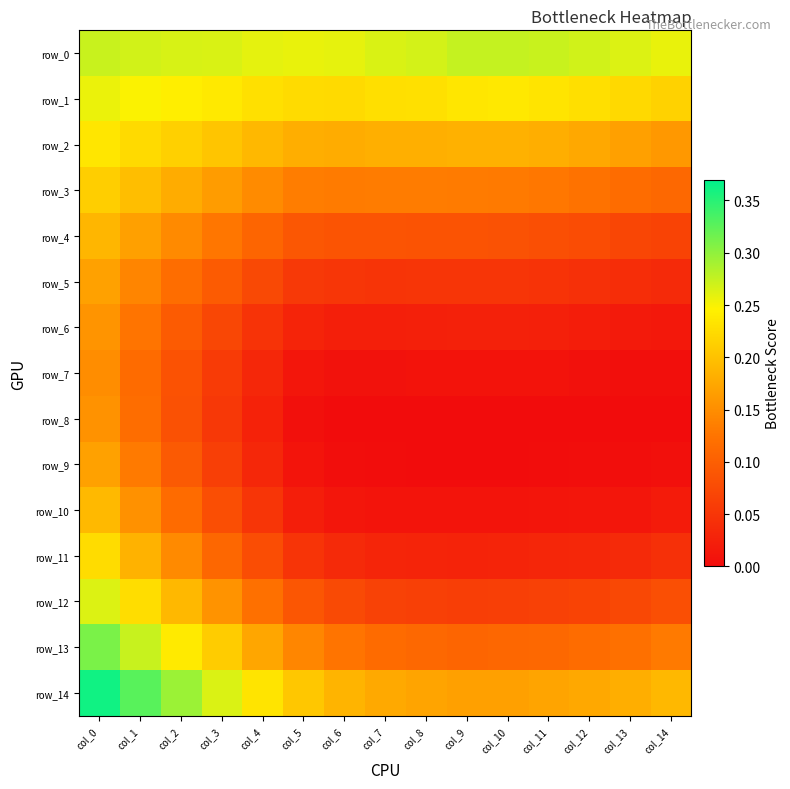

List the labels in order of row_13 value, smallest first.

col_9, col_10, col_8, col_11, col_7, col_12, col_13, col_6, col_14, col_5, col_4, col_3, col_2, col_1, col_0